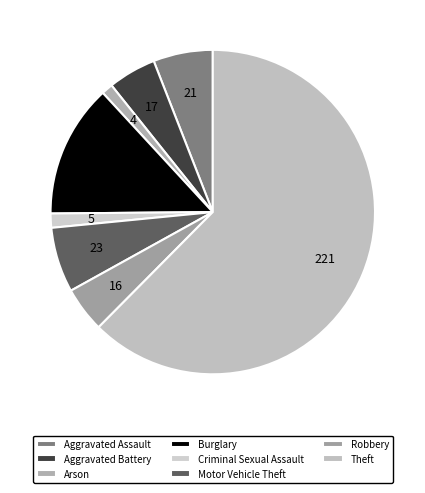

Do Arson and Burglary together represent more than half of the pie?

No